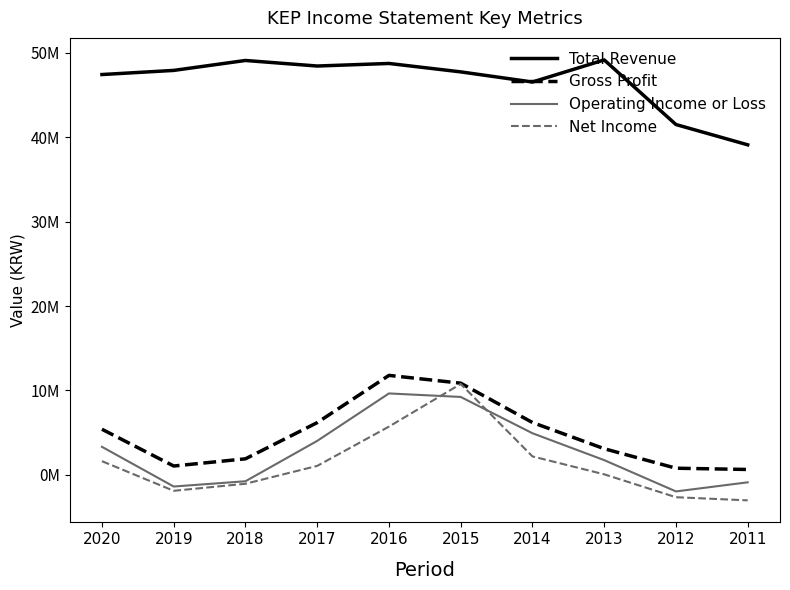

At which category does Operating Income or Loss reach its first local peak?

2016